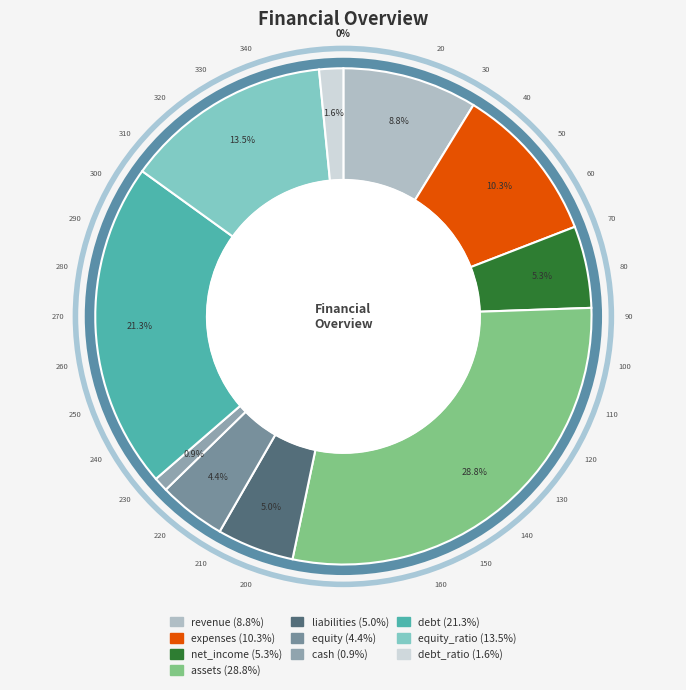

How many slices are in this pie chart?

10